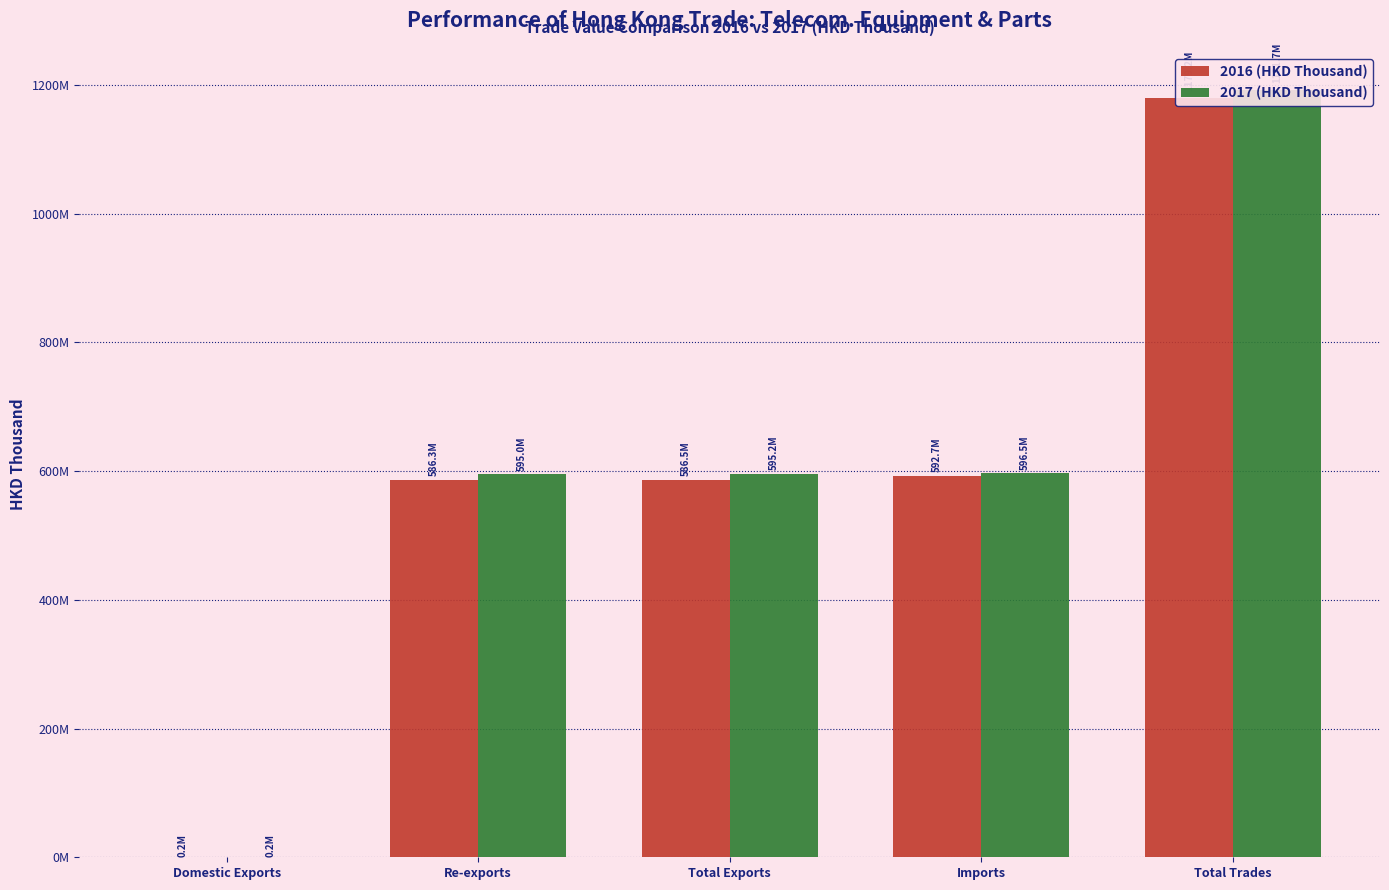

What is the value of the 2016 (HKD Thousand) bar at the 5th from the left?

1179191650.6